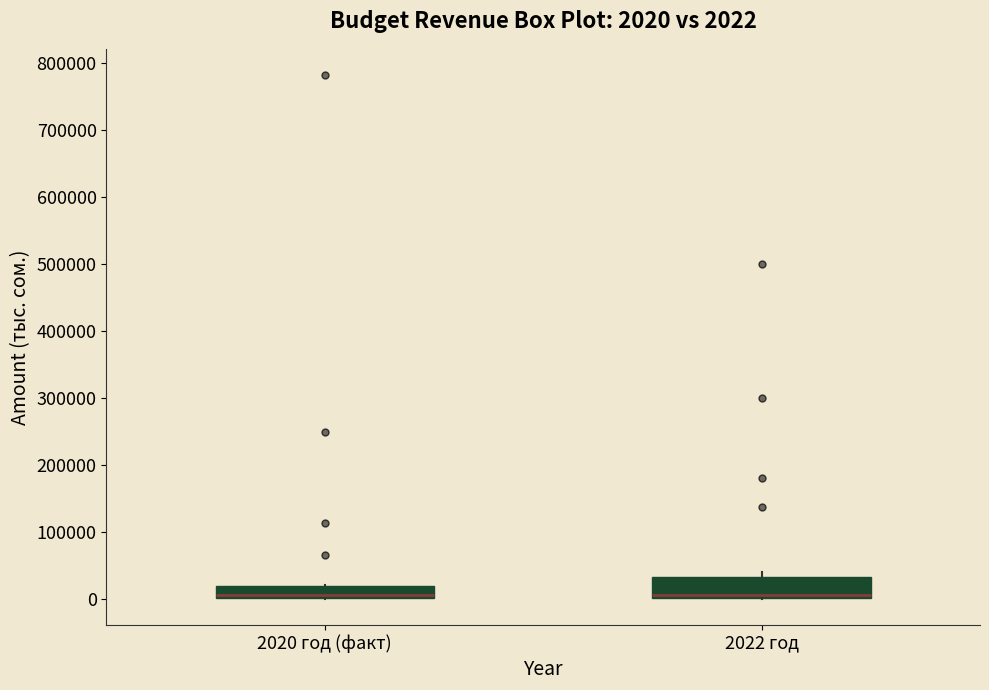

Which box is the tallest, from its lower edge to its upper edge?

2022 год